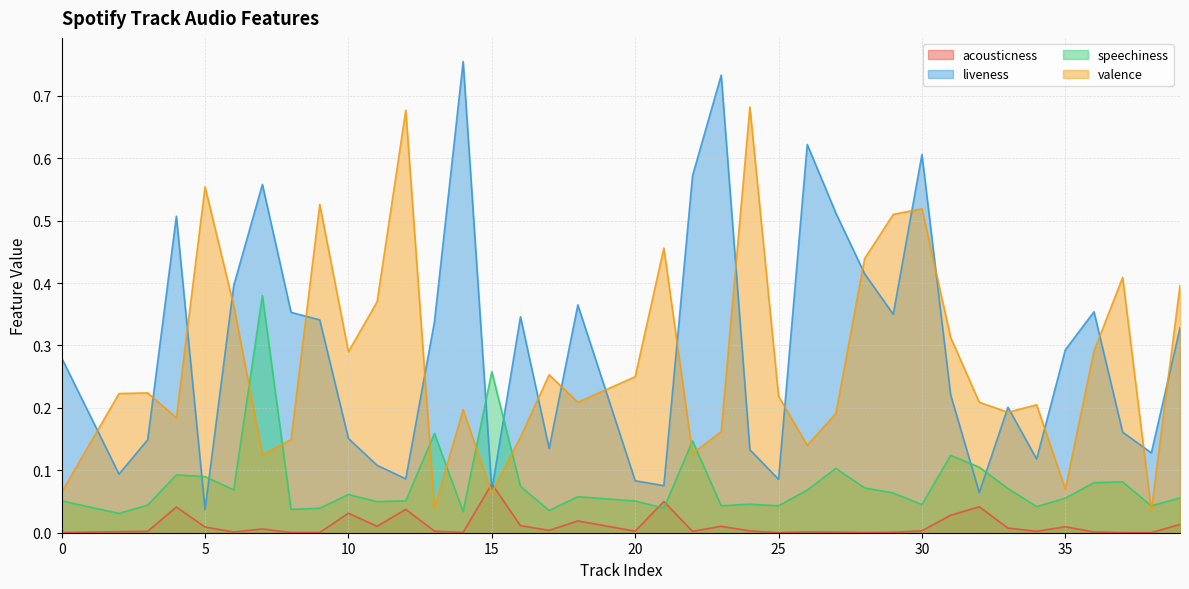

What is the spread (max minus min) of values at 27?

0.5